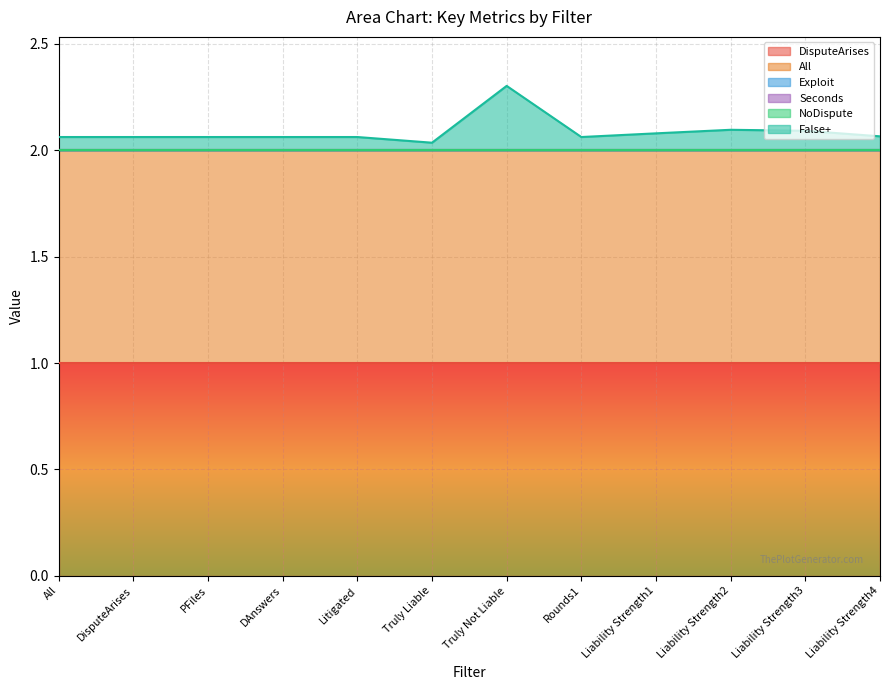

How many lines are shown in the chart?

6